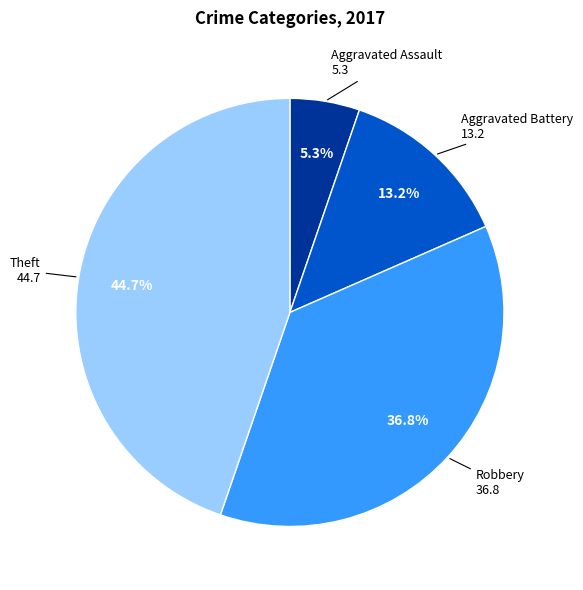

Is there a majority slice in this chart?

No